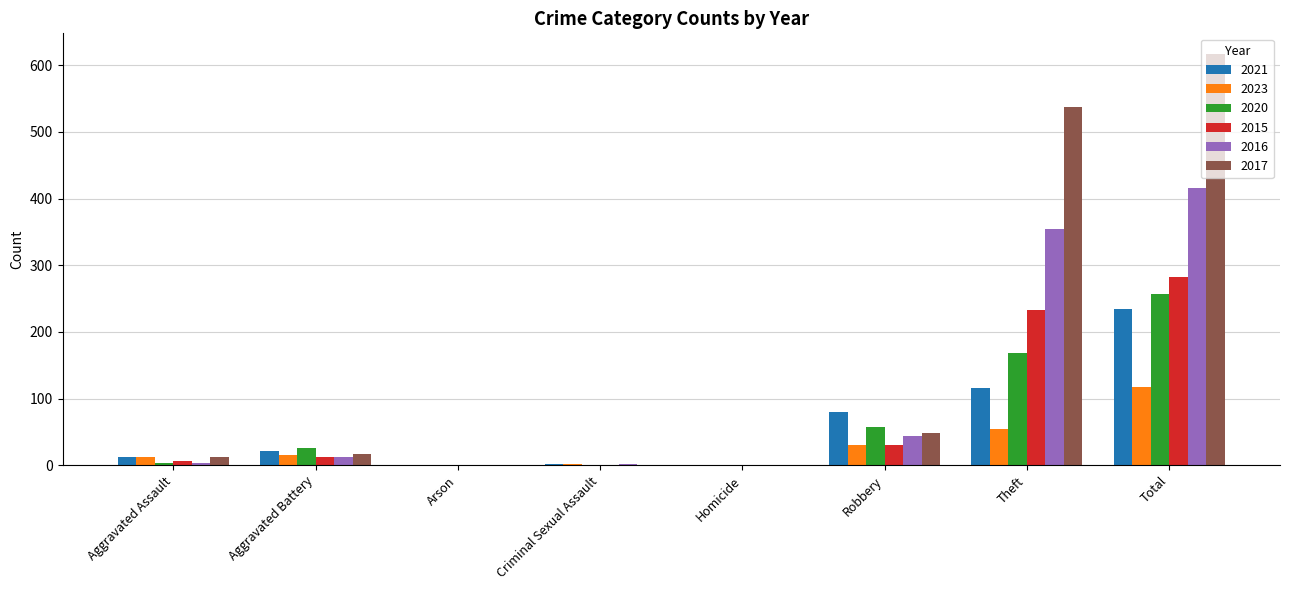

Where is 2017 nearest to the value 308?

Theft